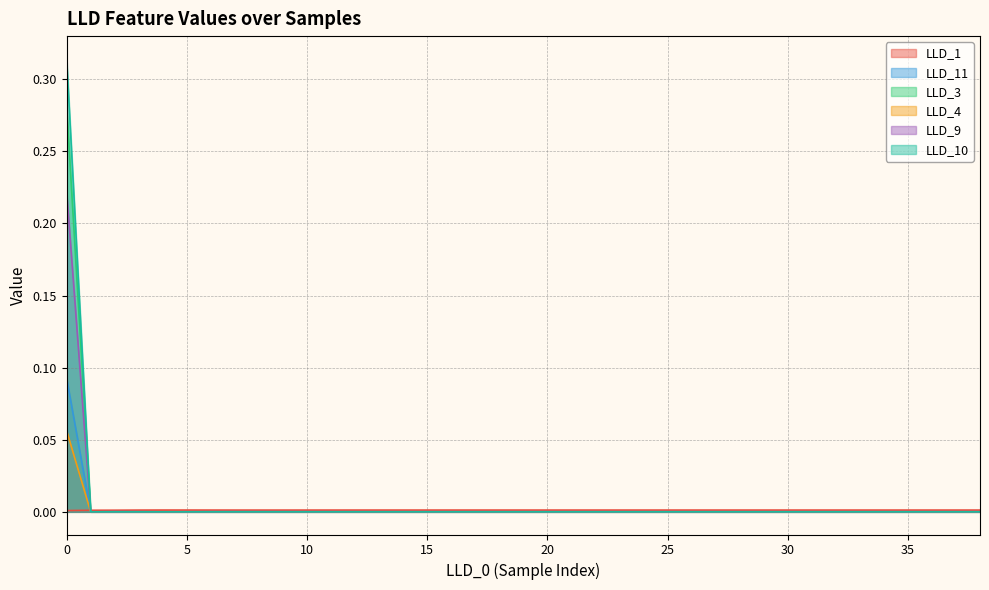

Rank the categories by LLD_9 value from lowest to highest.

1, 2, 3, 4, 5, 6, 7, 8, 9, 10, 11, 12, 13, 14, 15, 16, 17, 18, 19, 20, 21, 22, 23, 24, 25, 26, 27, 28, 29, 30, 31, 32, 33, 34, 35, 36, 37, 38, 0